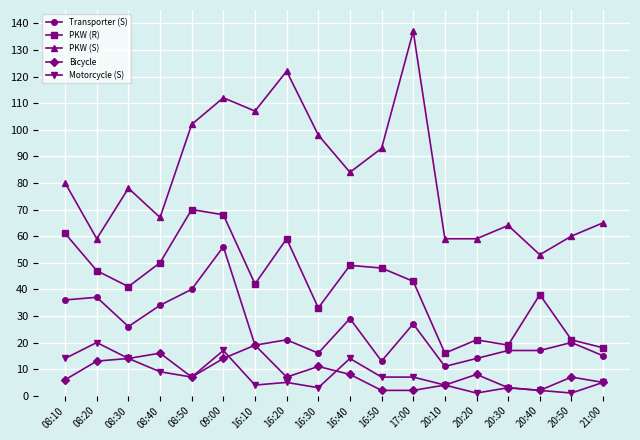

How many distinct data groups are displayed?

5